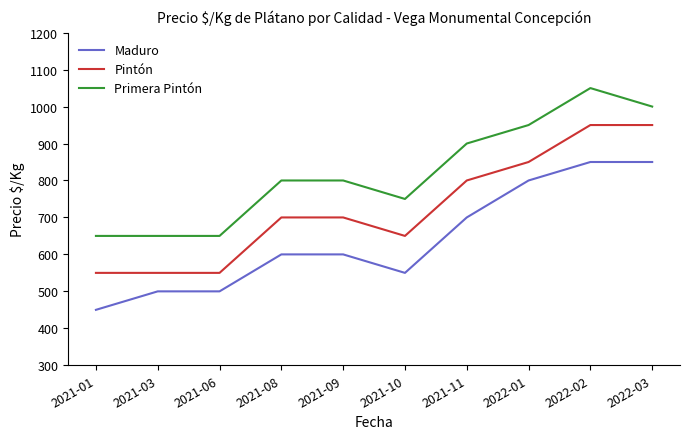

True or false: Pintón has a value of 950 at 2022-02.

True